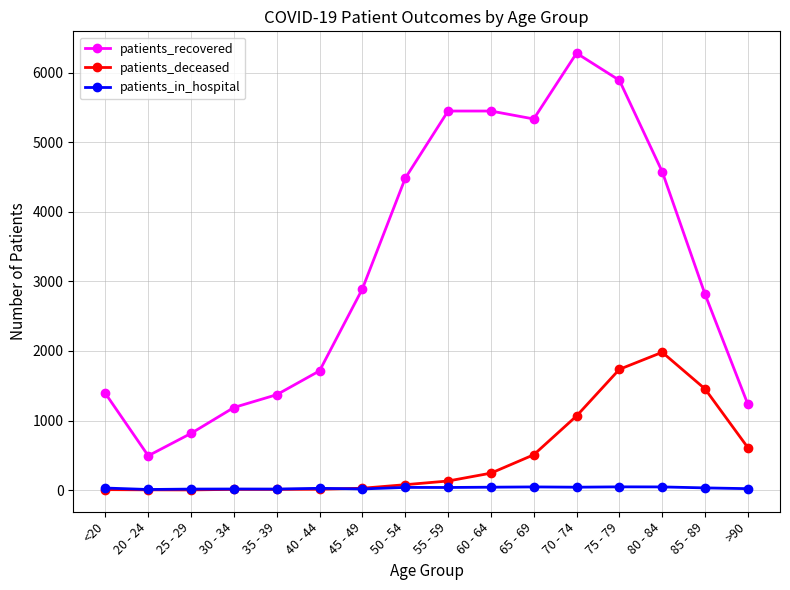

What are all the series names shown in the legend?

patients_recovered, patients_deceased, patients_in_hospital